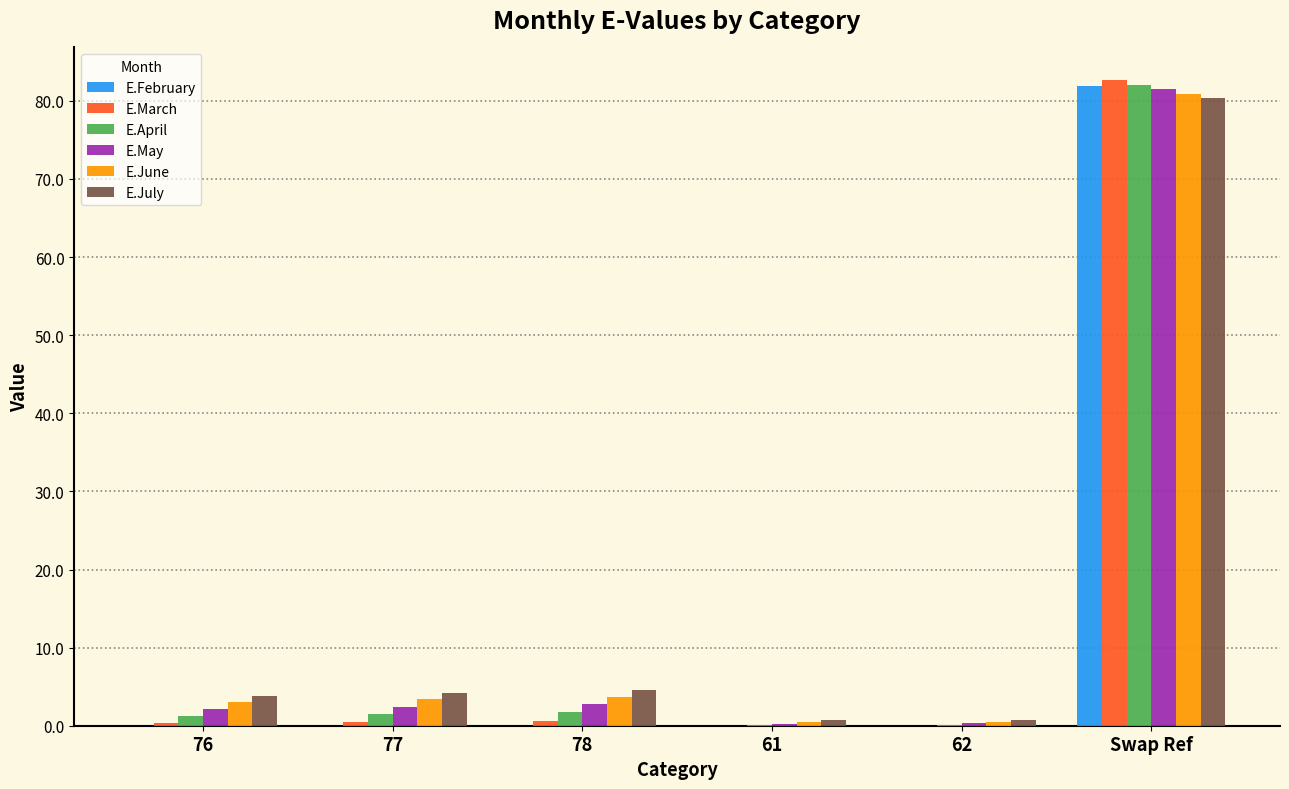

What is the total value across all series at Swap Ref?

489.4